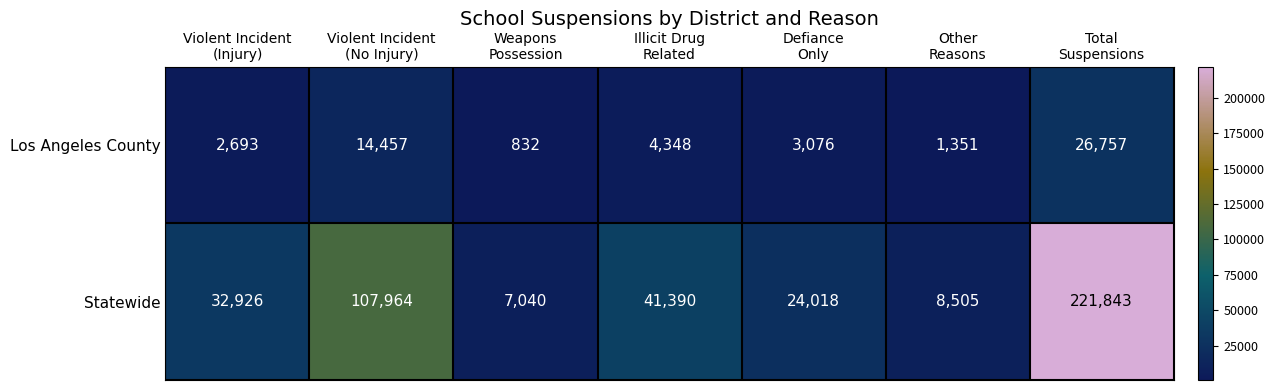

Reading left to right, list all the values displayed in this chart.

Los Angeles County: 2693	14457	832	4348	3076	1351	26757
Statewide: 32926	107964	7040	41390	24018	8505	221843